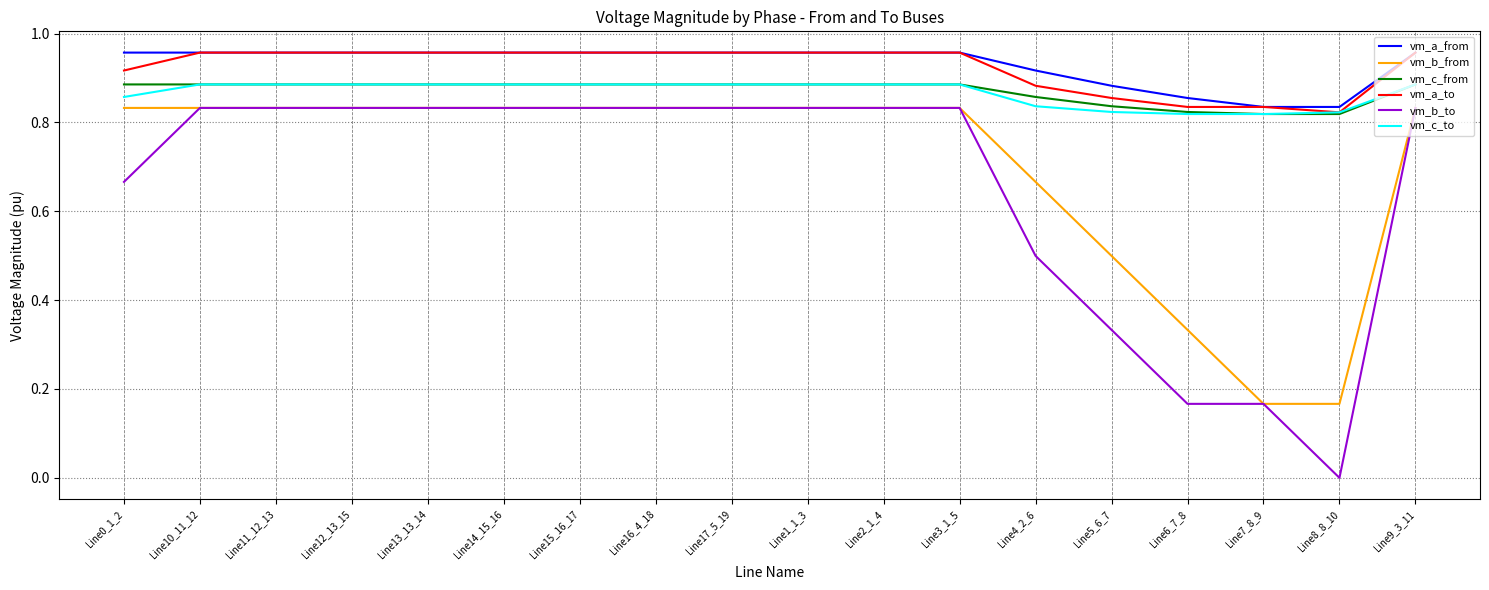

Which series has the widest spread of values?

vm_b_to